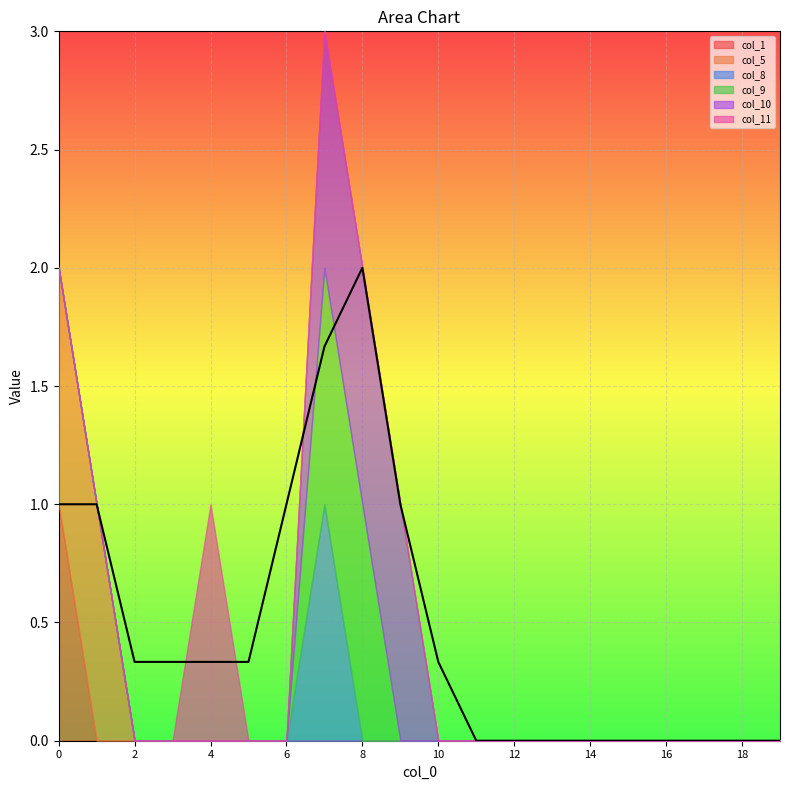

True or false: col_1 and col_8 cross at least once.

False